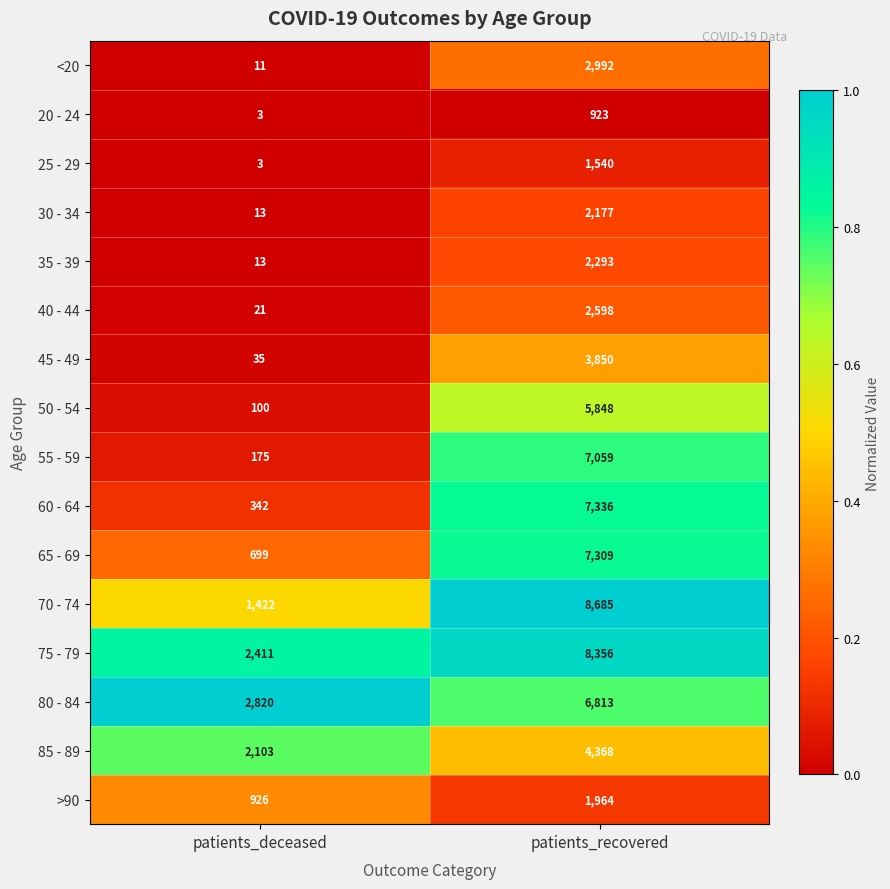

What is the total value across all series at patients_deceased?

11097